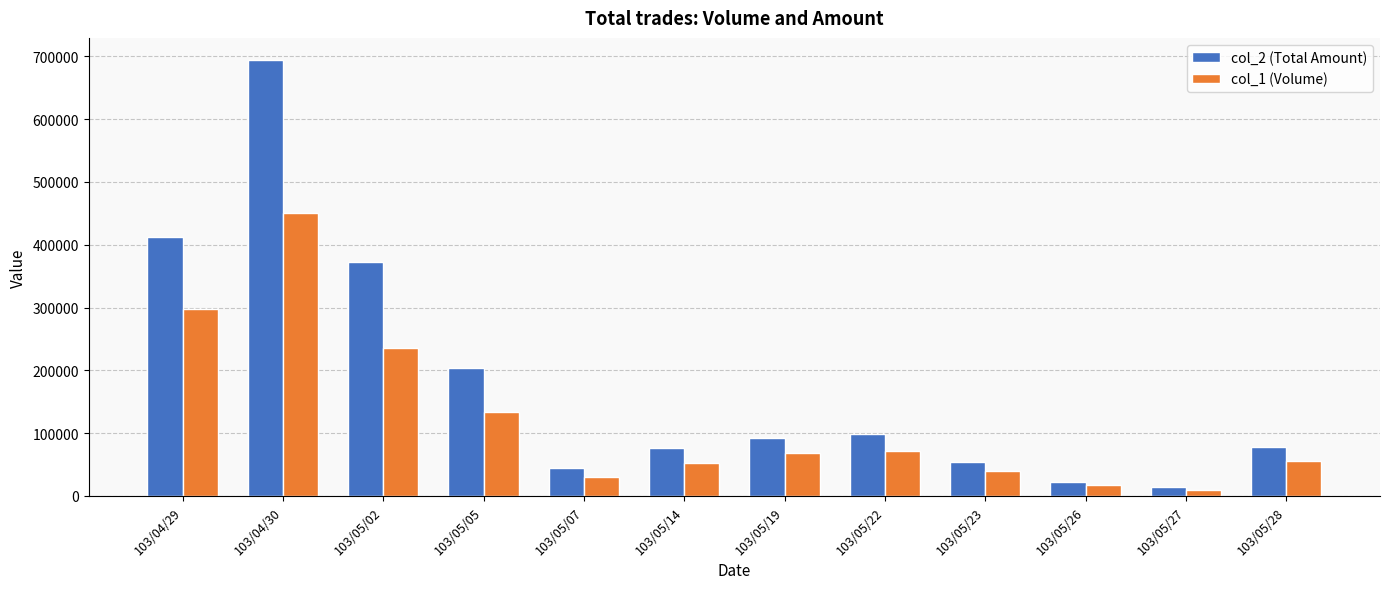

Which series has the largest range (max minus min)?

col_2 (Total Amount)